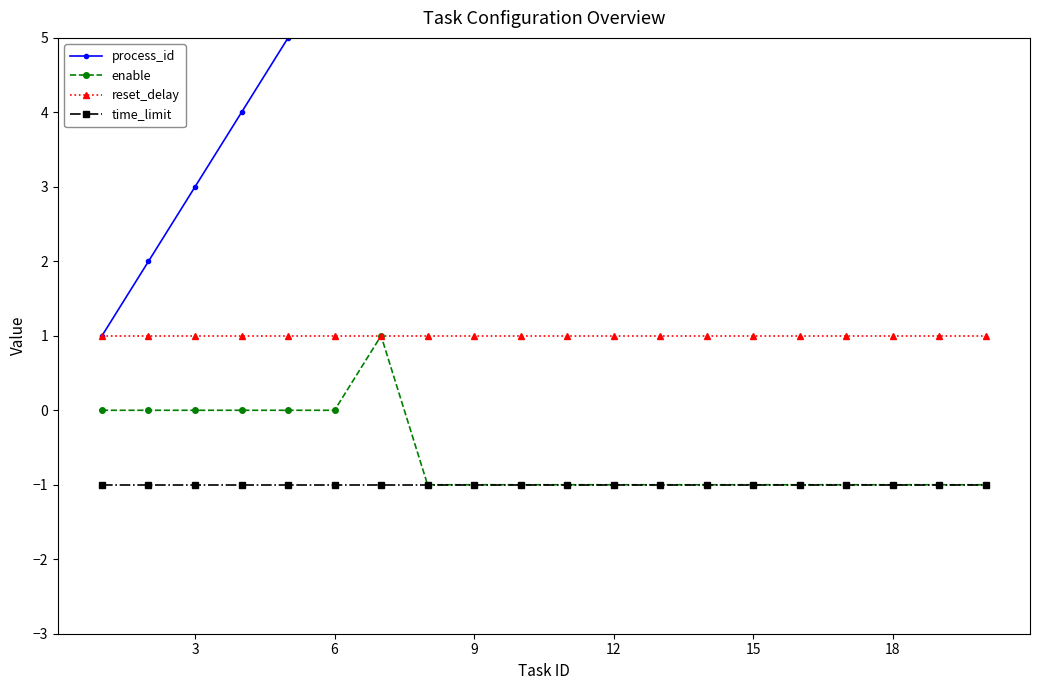

True or false: enable has more than 0 points higher than both neighbors.

True